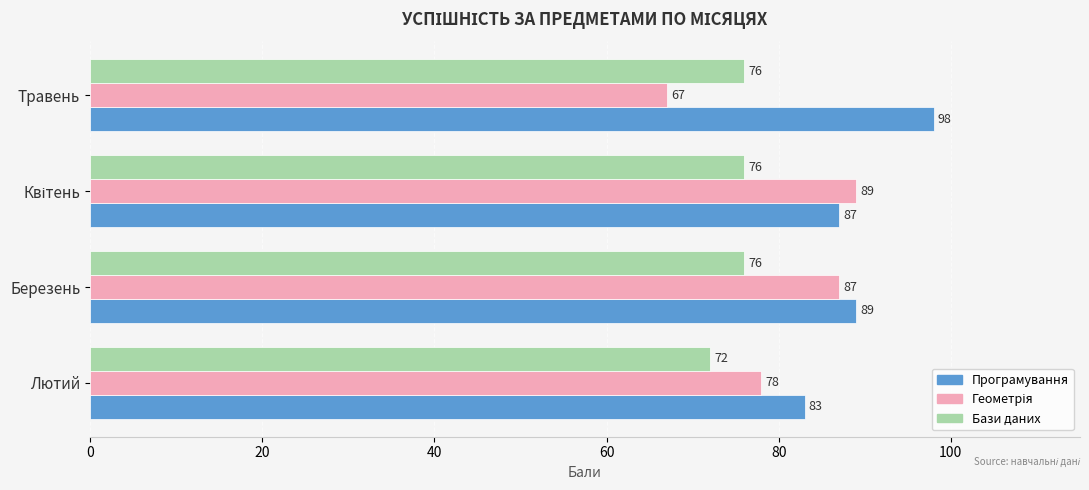

Where is Програмування nearest to the value 90?

Березень